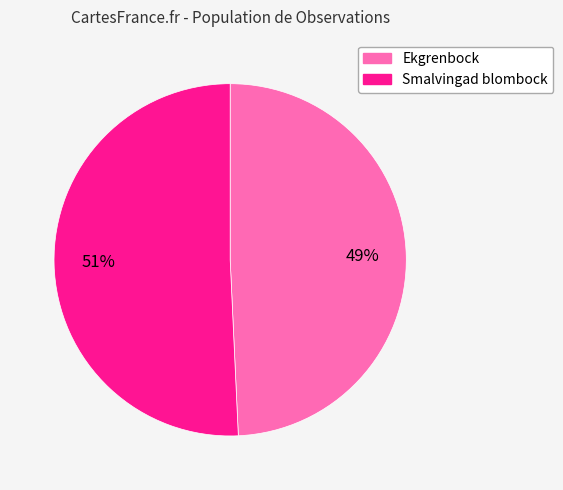

Is it true that Smalvingad blombock is 43% of the pie?

False